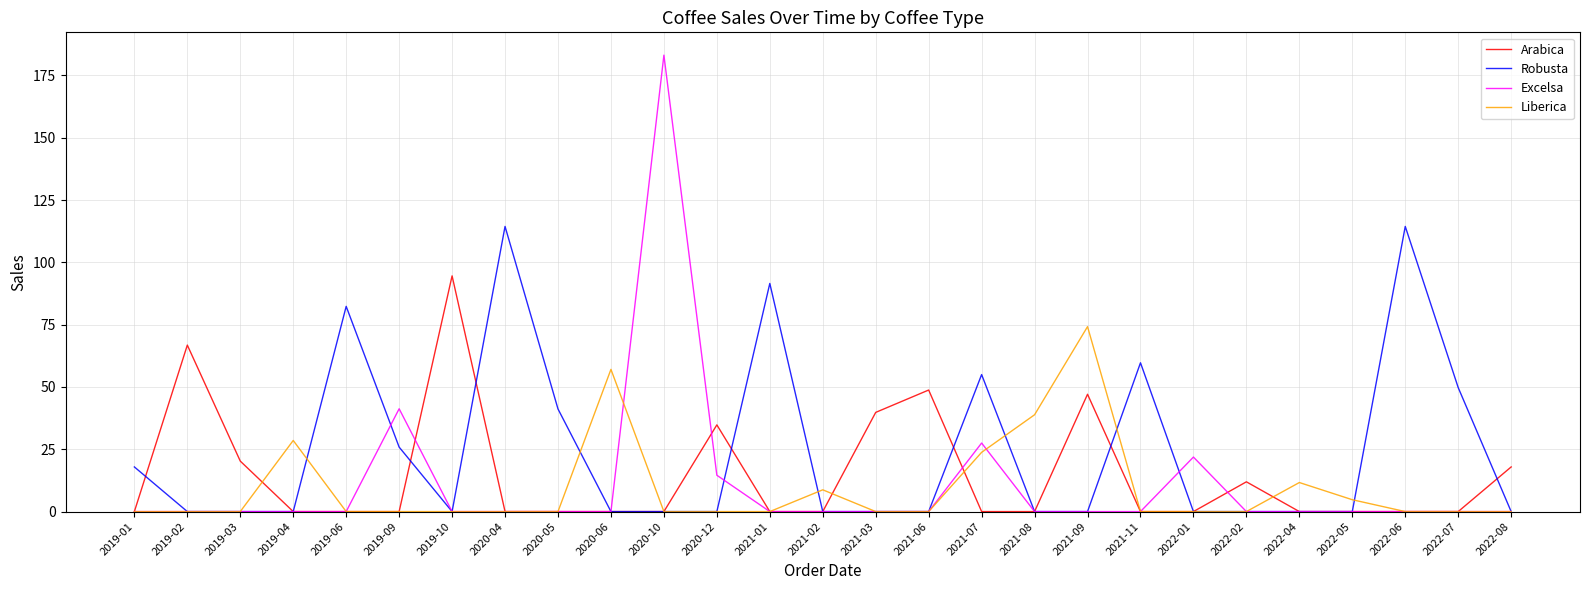

The Excelsa series shows 0.0 at 2022-07. True or false?

True